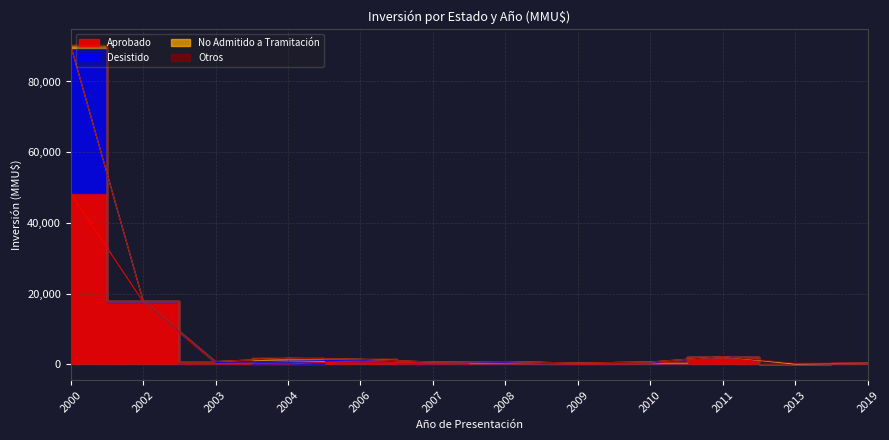

True or false: Aprobado has more than 0 interior local peaks.

True